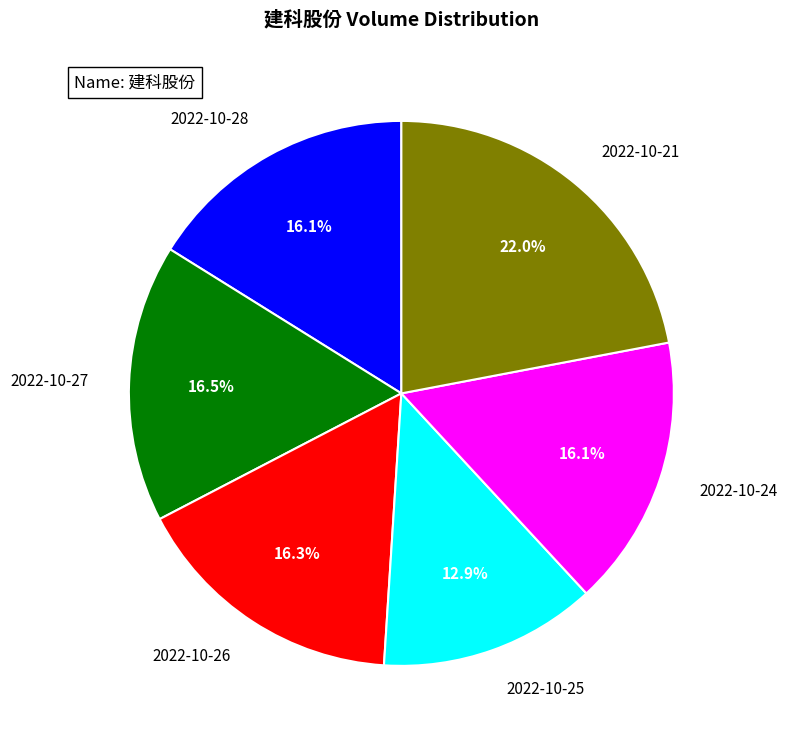

To the nearest percent, what is the combined percentage of 2022-10-26 and 2022-10-25?

29%